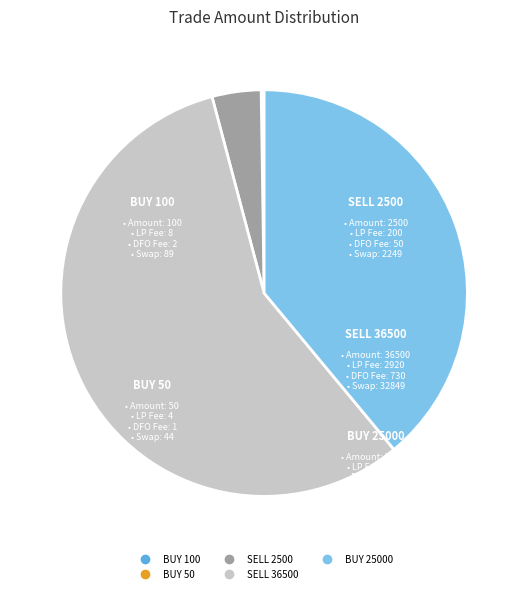

Combined, do BUY 25000 and SELL 36500 account for over 50%?

Yes